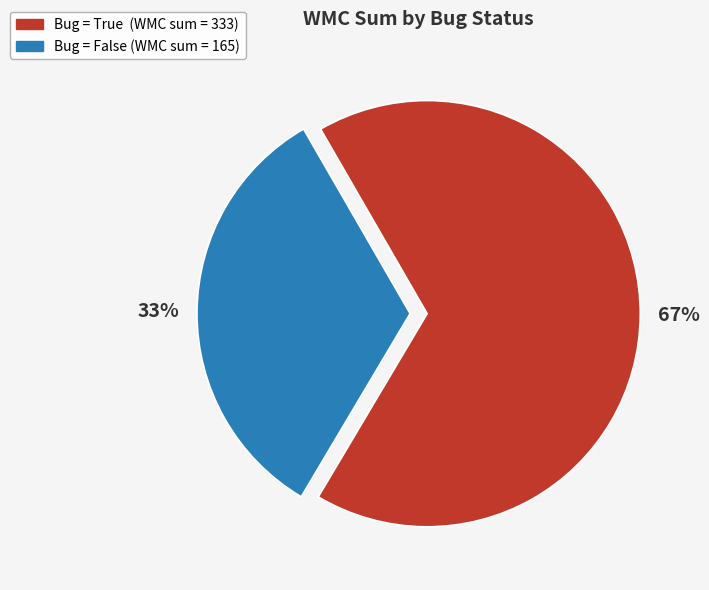

To the nearest percent, what is the average slice percentage?

50%